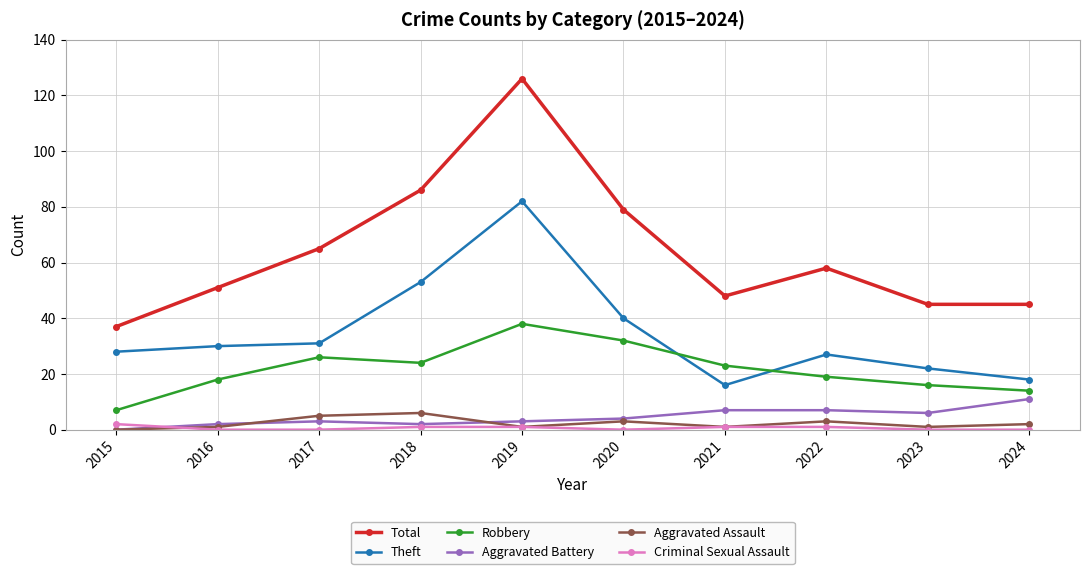

Reading left to right, list all the values displayed in this chart.

Total: 2015=37	2016=51	2017=65	2018=86	2019=126	2020=79	2021=48	2022=58	2023=45	2024=45
Theft: 2015=28	2016=30	2017=31	2018=53	2019=82	2020=40	2021=16	2022=27	2023=22	2024=18
Robbery: 2015=7	2016=18	2017=26	2018=24	2019=38	2020=32	2021=23	2022=19	2023=16	2024=14
Aggravated Battery: 2015=0	2016=2	2017=3	2018=2	2019=3	2020=4	2021=7	2022=7	2023=6	2024=11
Aggravated Assault: 2015=0	2016=1	2017=5	2018=6	2019=1	2020=3	2021=1	2022=3	2023=1	2024=2
Criminal Sexual Assault: 2015=2	2016=0	2017=0	2018=1	2019=1	2020=0	2021=1	2022=1	2023=0	2024=0